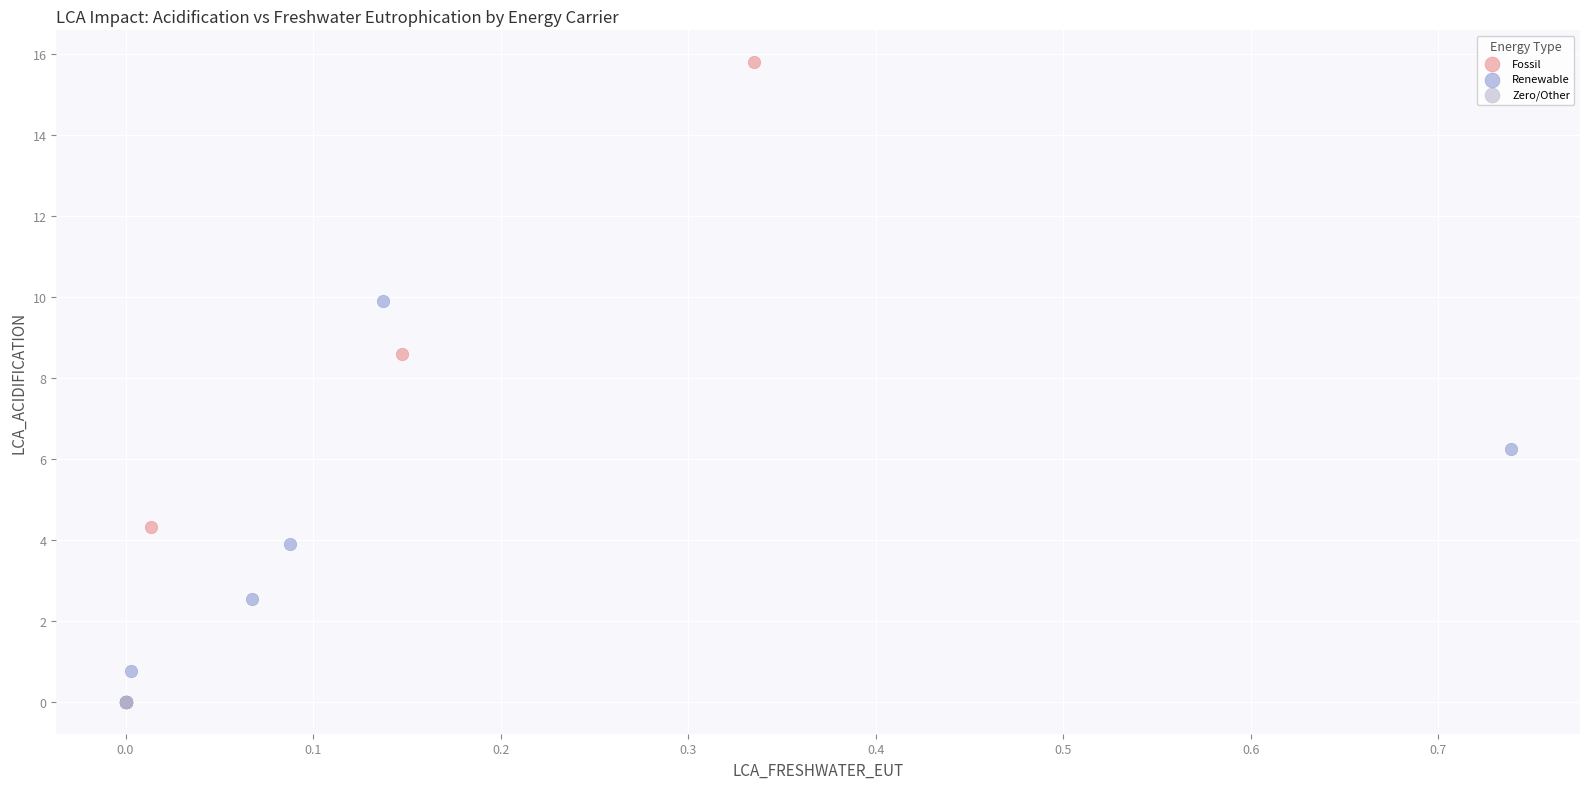

Which series reaches the maximum Y coordinate?

Fossil